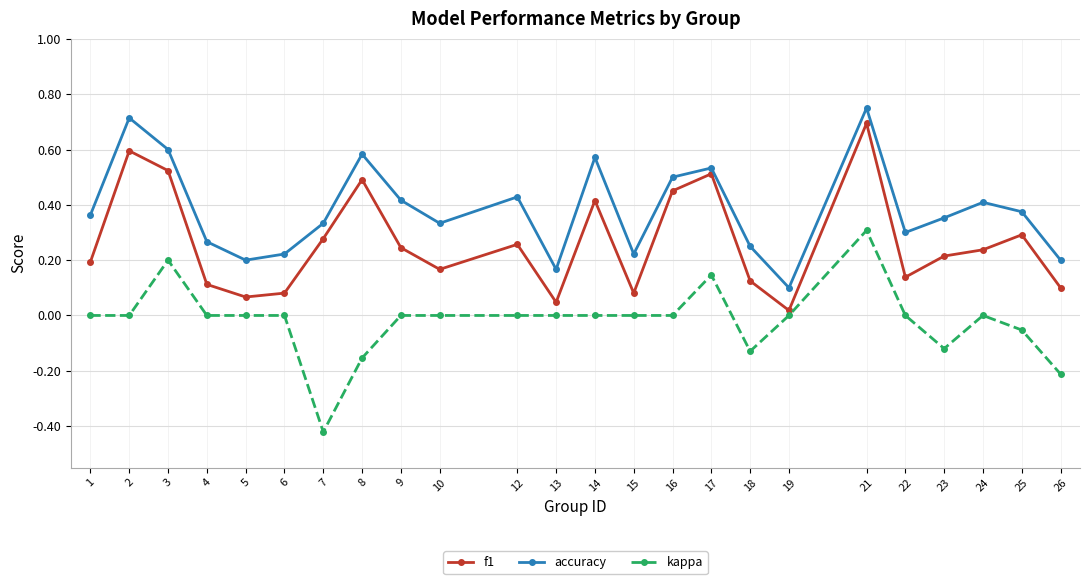

What is the difference between the maximum and minimum values in the f1 series?

0.7